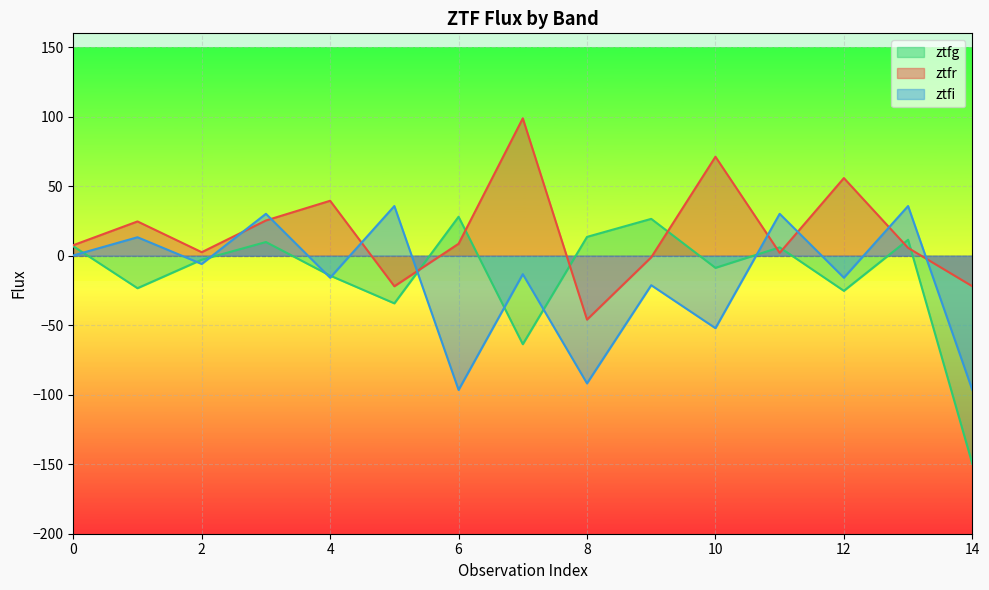

What is the spread (max minus min) of values at 2?

8.5